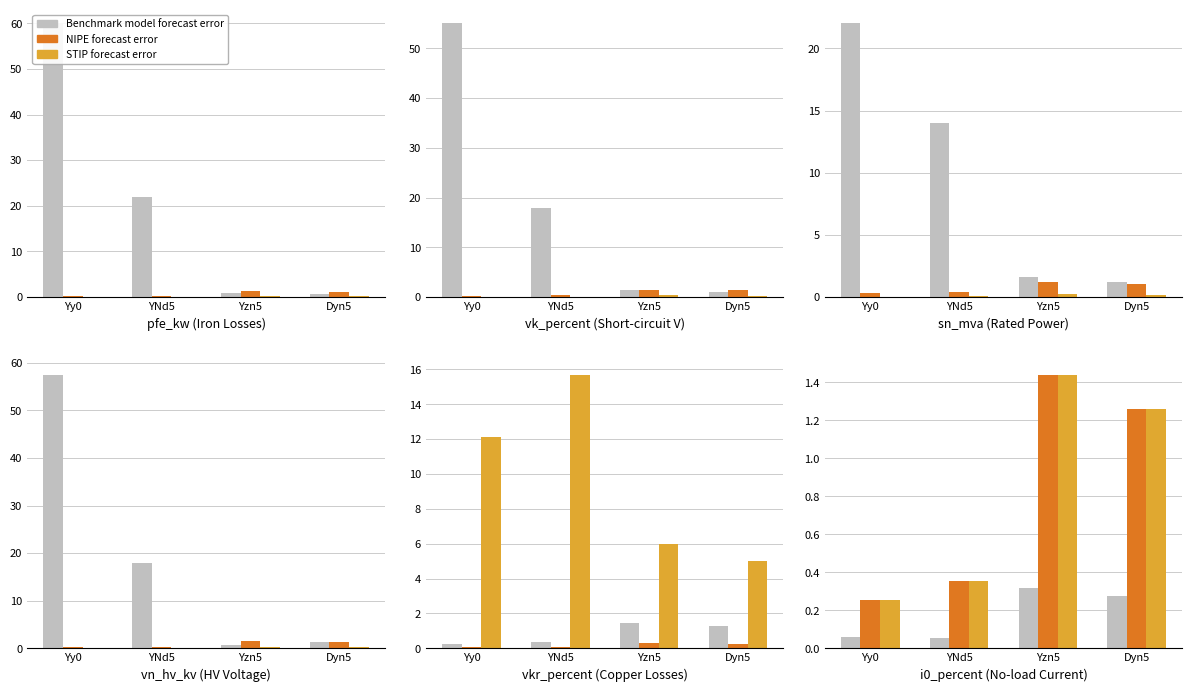

What is the label of the 2nd bar from the right?

Yzn5